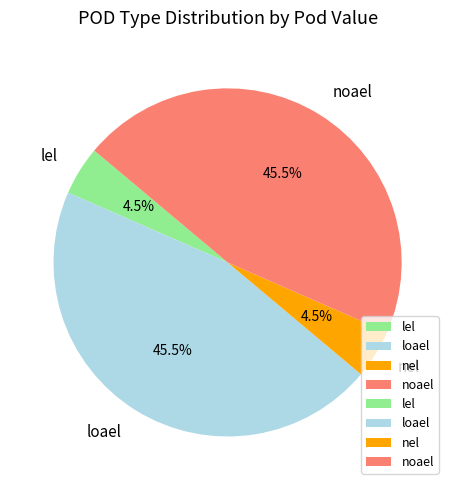

Which has a higher value, loael or nel?

loael